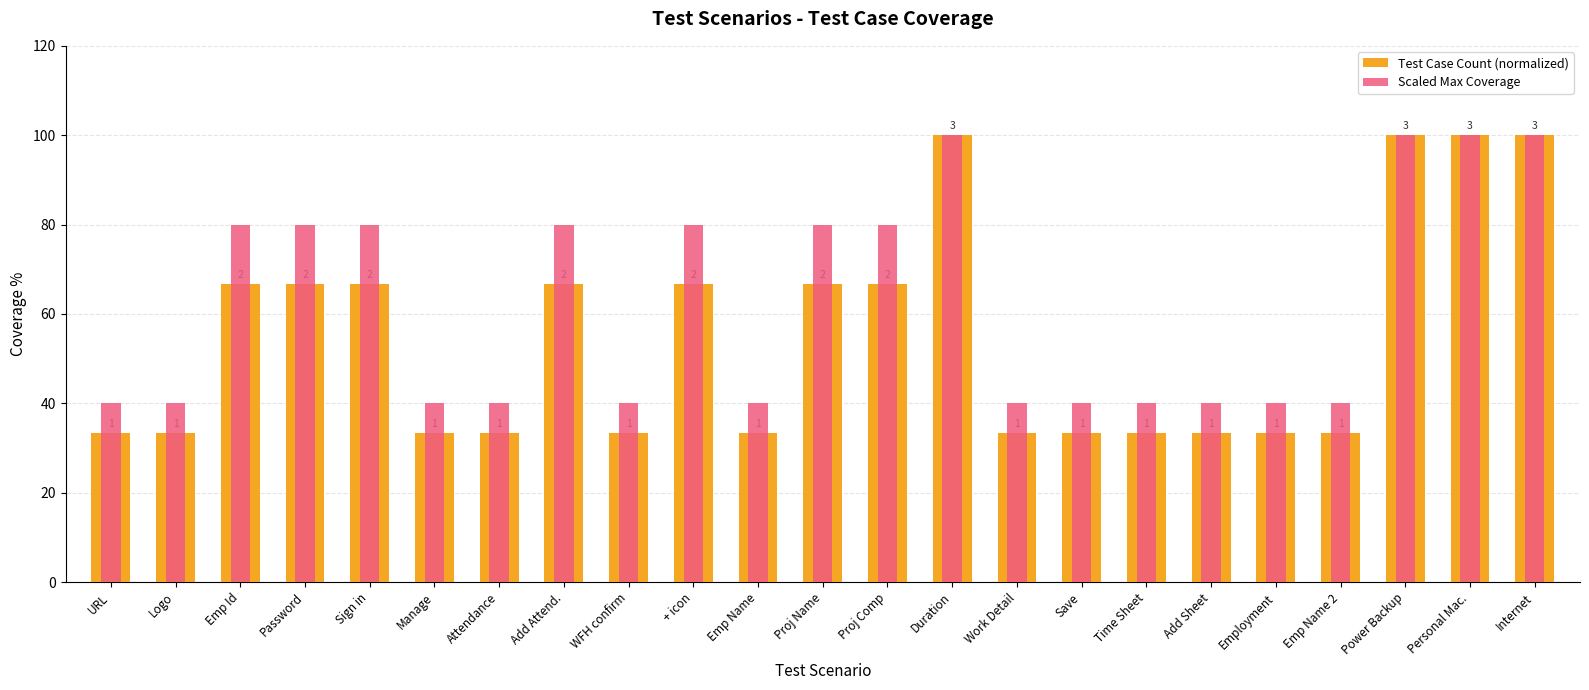

What is the label of the 2nd bar from the right?

Personal Mac.